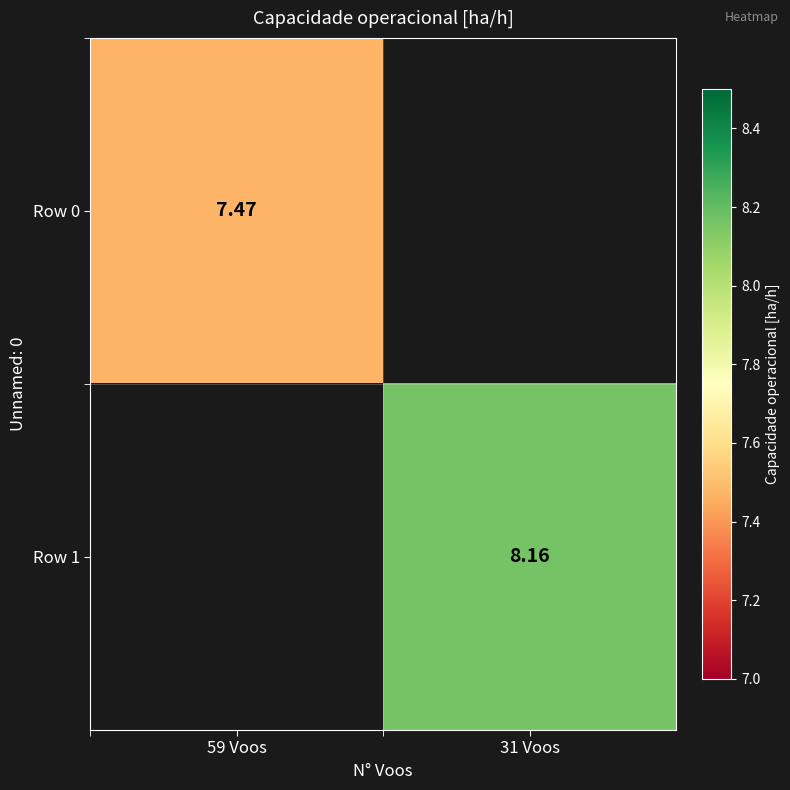

Is the value of Row 1 at 31 Voos greater than the value of Row 0 at 59 Voos?

Yes